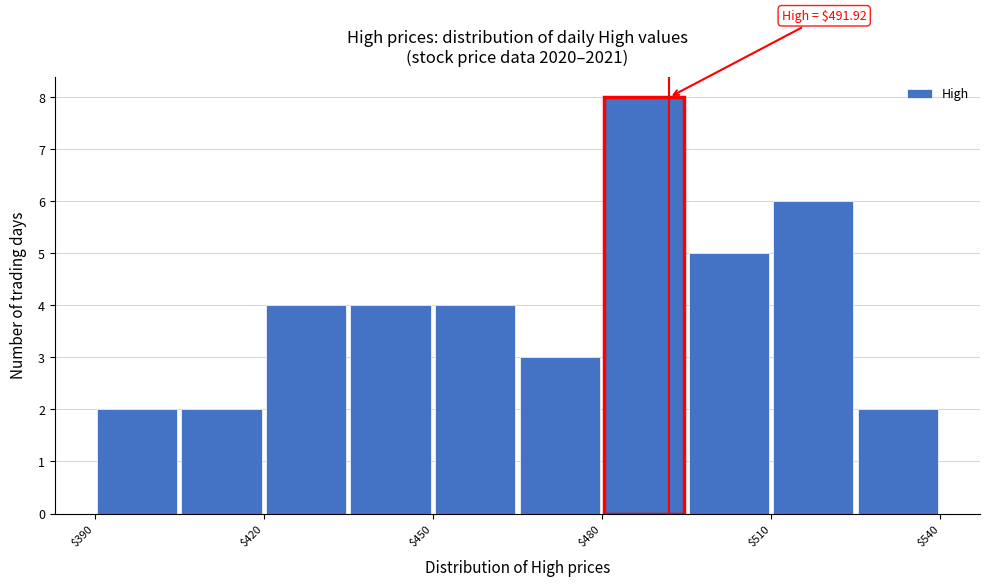

Around what value on the x-axis is the tallest bar? Give the approximate position of its centre, as read against the axis.

490